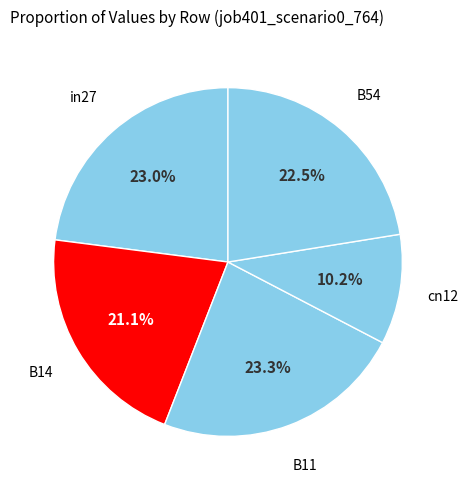

What is the ratio of the value at B11 to the value at B54?

1.0